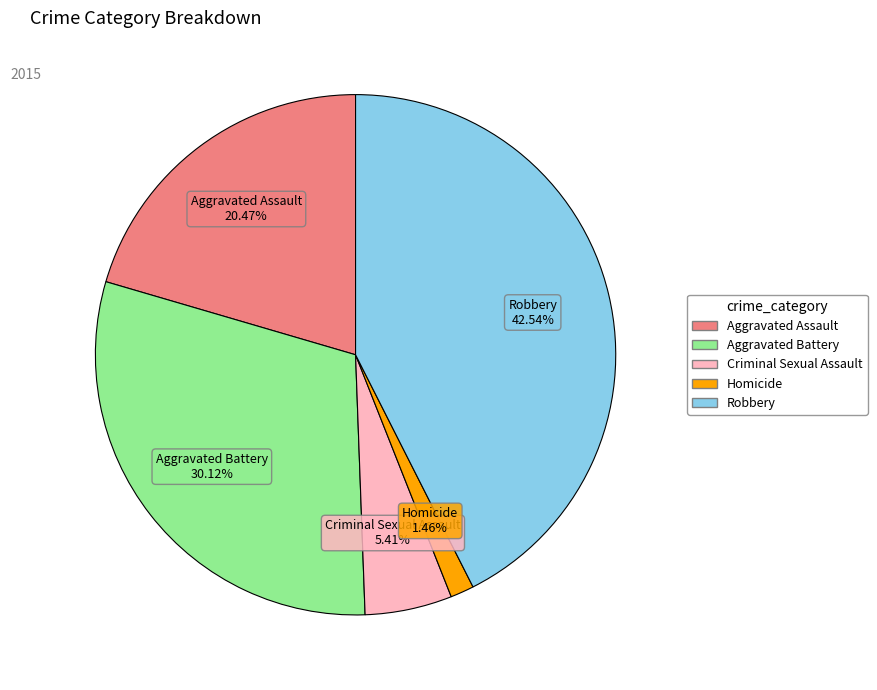

To the nearest percent, what is the average slice percentage?

20%